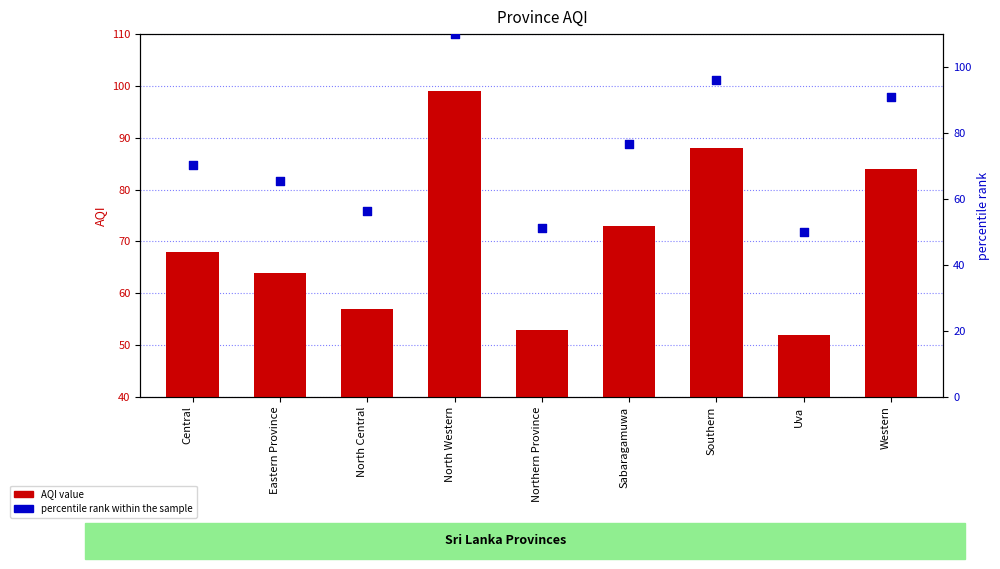

Which series contains the lowest Y value?

AQI value